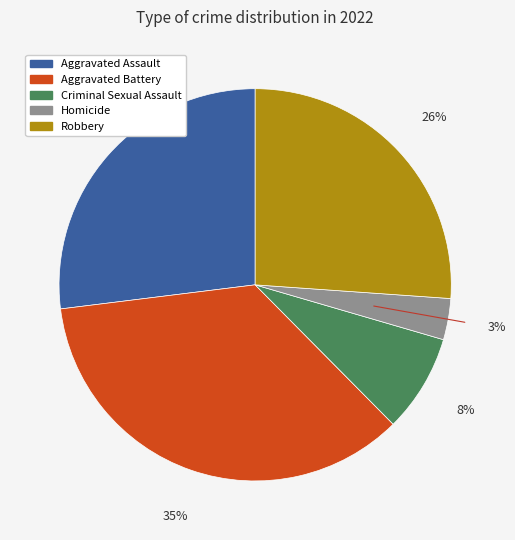

To the nearest percent, what is the difference between the Aggravated Assault and Robbery slice percentages?

1%